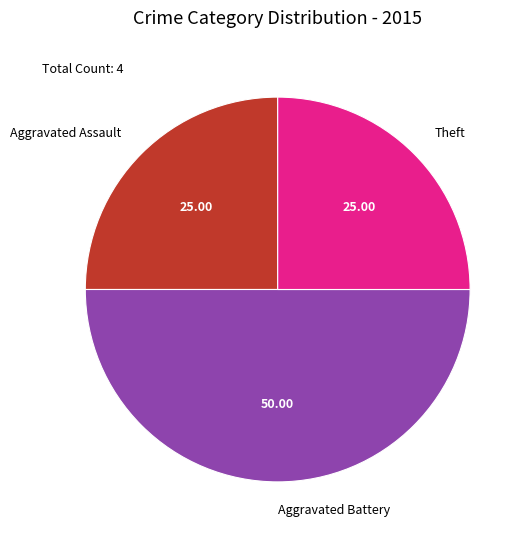

Which slice is the largest?

Aggravated Battery